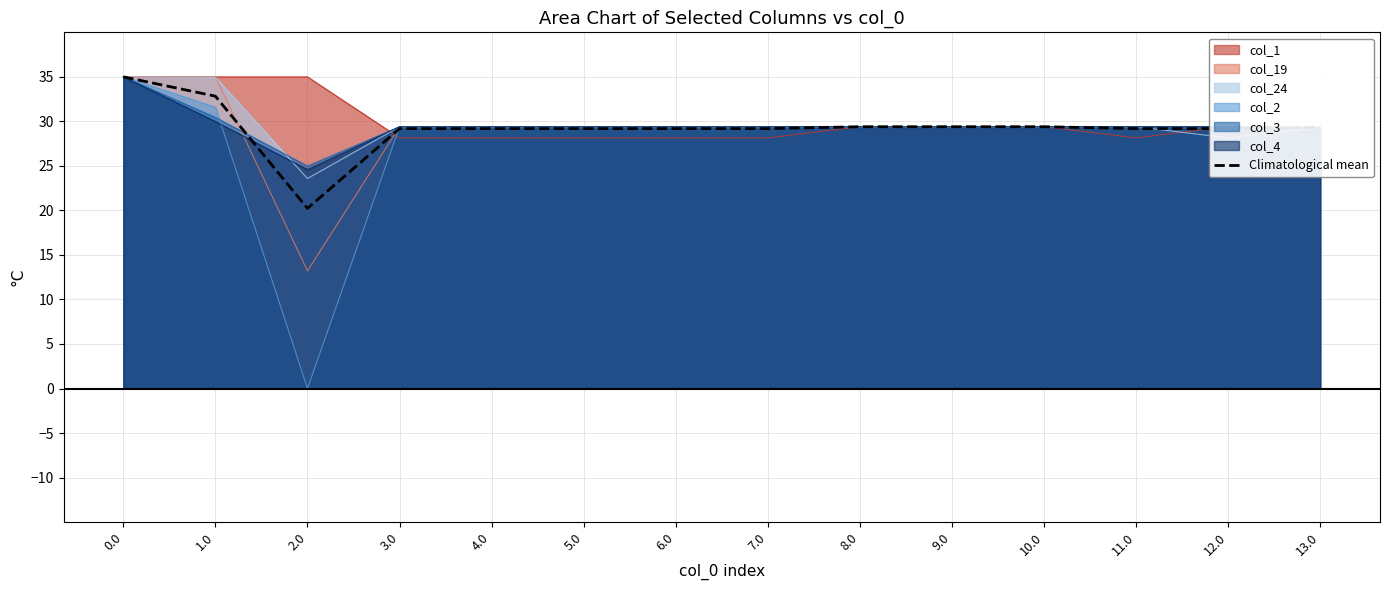

True or false: there are more than 1 points higher than both neighbors.

False